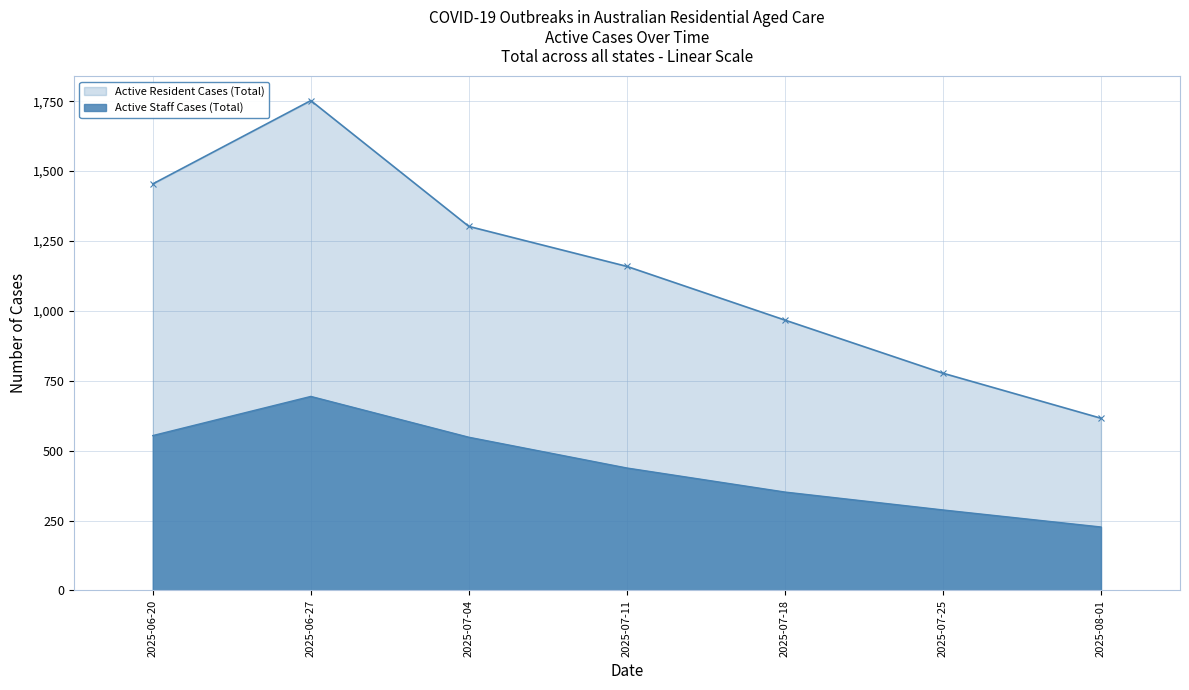

Reading right to left, transcribe all the data shown in this chart.

Active Resident Cases (Total): 616	777	967	1159	1302	1752	1454
Active Staff Cases (Total): 227	288	352	438	548	694	554